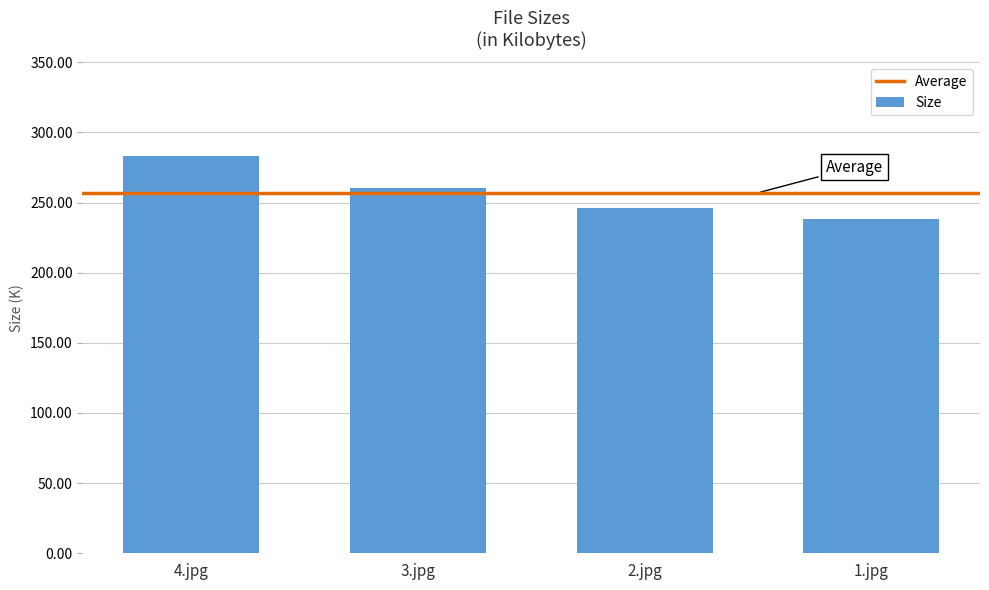

What is the greatest value displayed?

283.4